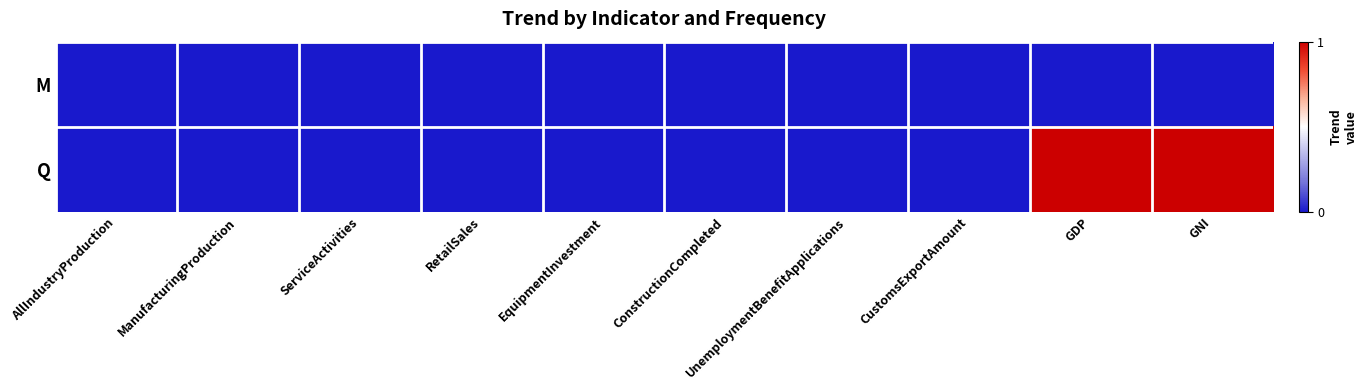

List the series in order of their overall mean, lowest first.

M, Q